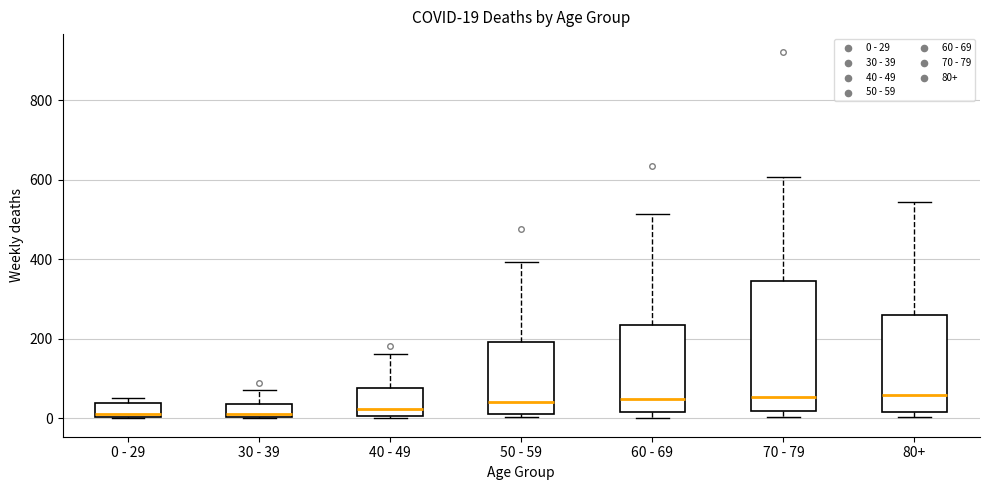

Which box is the tallest, from its lower edge to its upper edge?

70 - 79